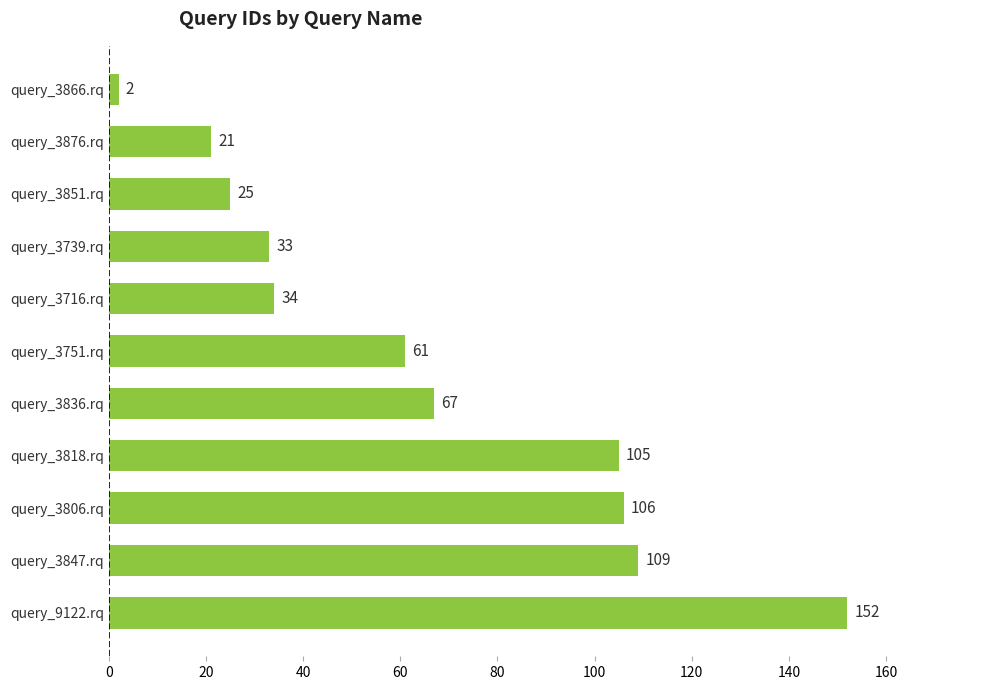

What is the ratio of the value at query_3818.rq to the value at query_3876.rq?

5.0